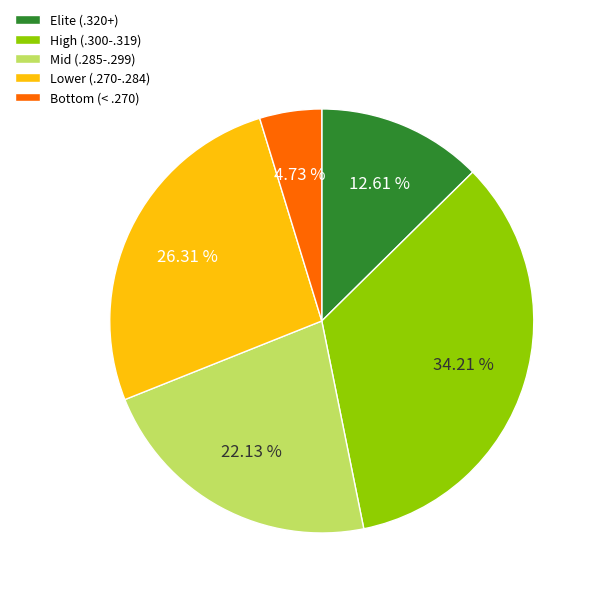

Which slice is the smallest?

Bottom (< .270)